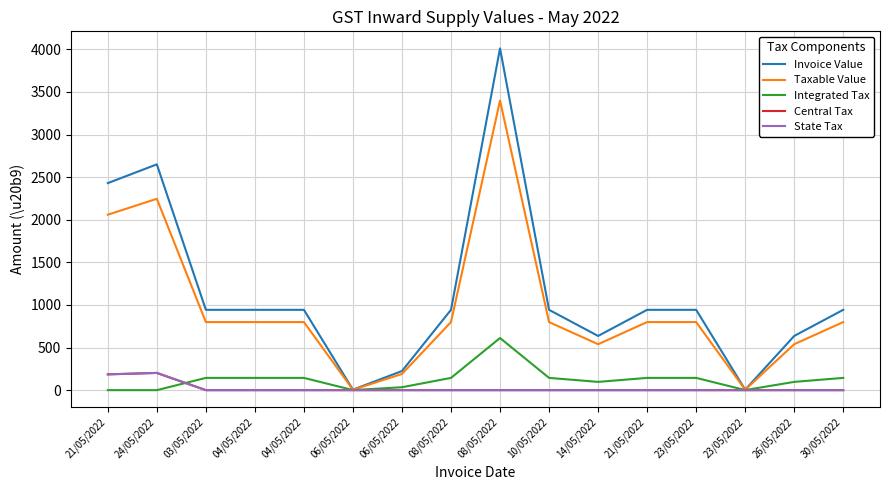

Does the chart display data point markers on the line(s)?

No